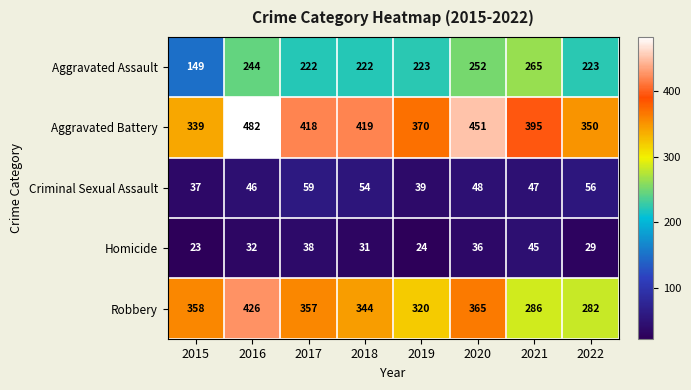

The Robbery series shows 151 at 2019. True or false?

False